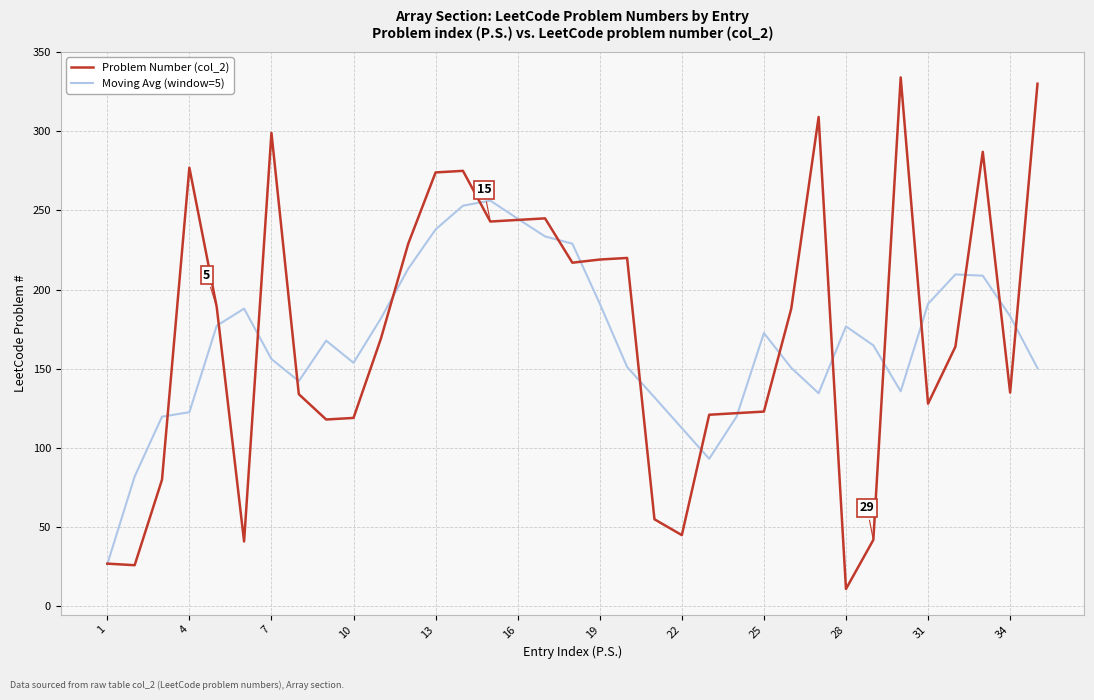

List the series in order of their peak value, highest first.

Problem Number (col_2), Moving Avg (window=5)